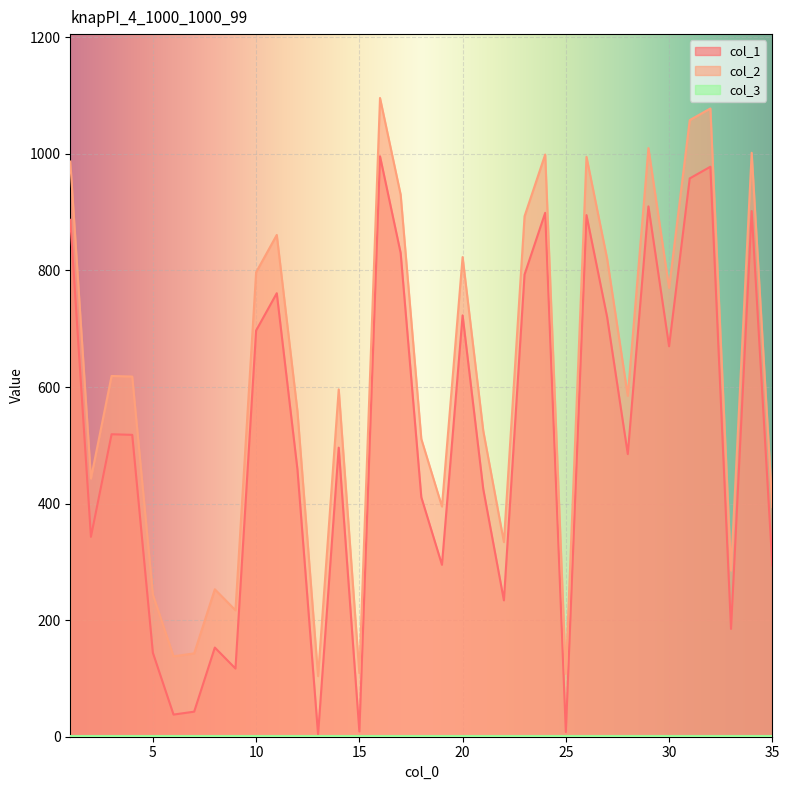

Which series has the largest total across all categories?

col_2